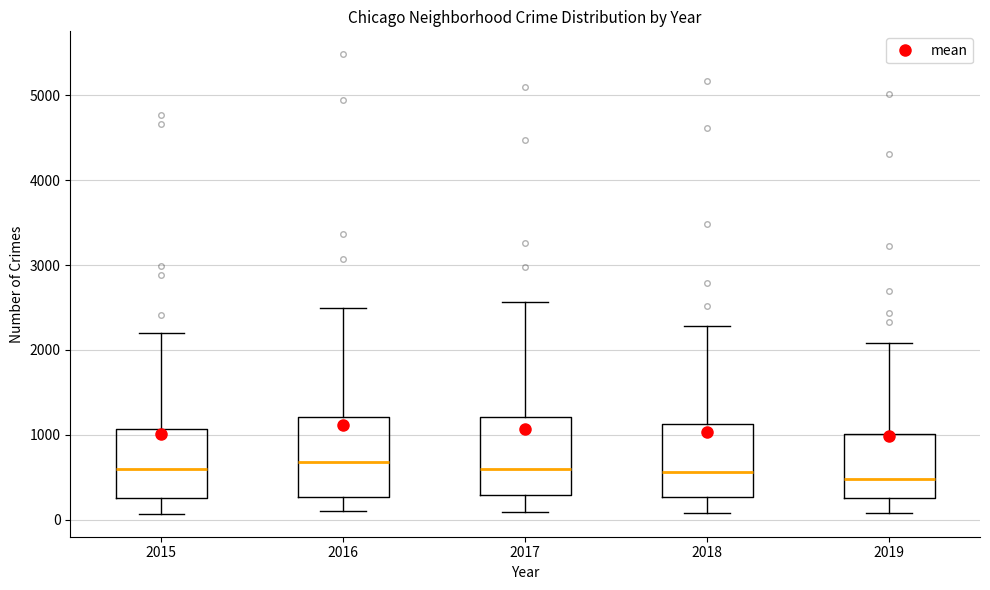

Where does the upper whisker of the box at x = 2017 end on the y-axis? The values are not printed on the chart, so give them approximately, as read against the axis.

2600